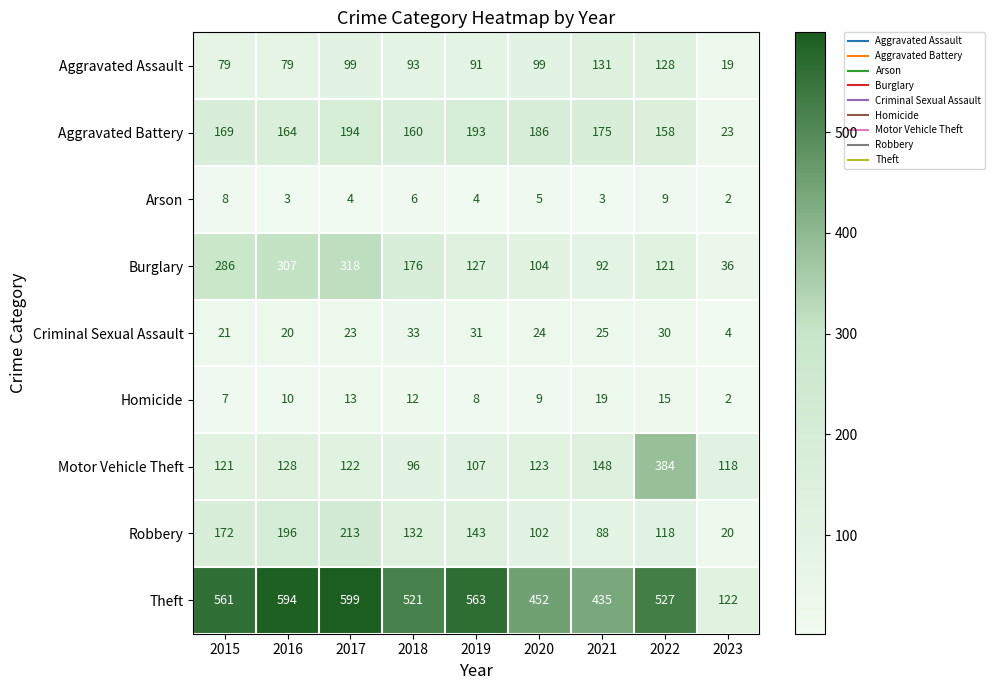

The Motor Vehicle Theft series shows 222 at 2022. True or false?

False